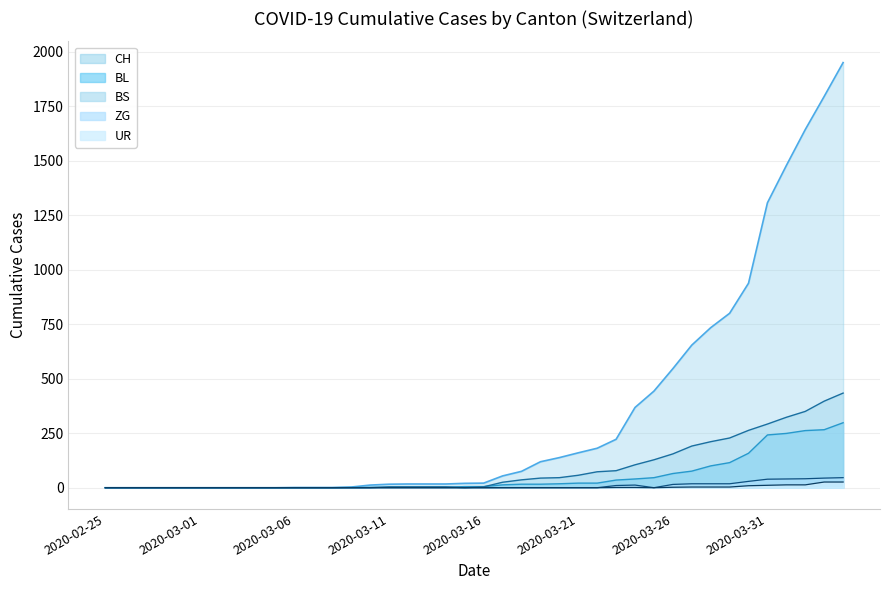

Reading left to right, transcribe all the data shown in this chart.

CH (line): 0	0	0	0	0	0	0	0	0	0	1	1	1	3	12	16	17	17	17	20	21	54	75	119	138	160	181	222	368	443	546	654	734	800	938	1307	1478	1643	1795	1950
BL (line): 0	0	0	0	0	0	0	0	0	0	0	0	0	1	2	2	2	2	2	5	5	13	16	16	18	21	21	35	40	46	65	76	100	115	158	242	249	262	266	298
BS (line): 0	0	0	0	0	0	0	0	0	0	0	0	0	0	0	4	4	4	4	0	4	25	36	44	46	57	73	78	105	128	155	191	211	228	263	292	323	350	397	434
ZG (line): 0	0	0	0	0	0	0	0	0	0	0	0	0	0	0	0	0	0	0	0	0	0	0	0	0	0	0	10	12	0	15	18	18	18	29	39	40	41	44	46
UR (line): 0	0	0	0	0	0	0	0	0	0	0	0	0	0	0	0	0	0	0	0	0	0	0	0	0	0	0	1	1	0	2	3	3	3	9	11	13	13	26	26